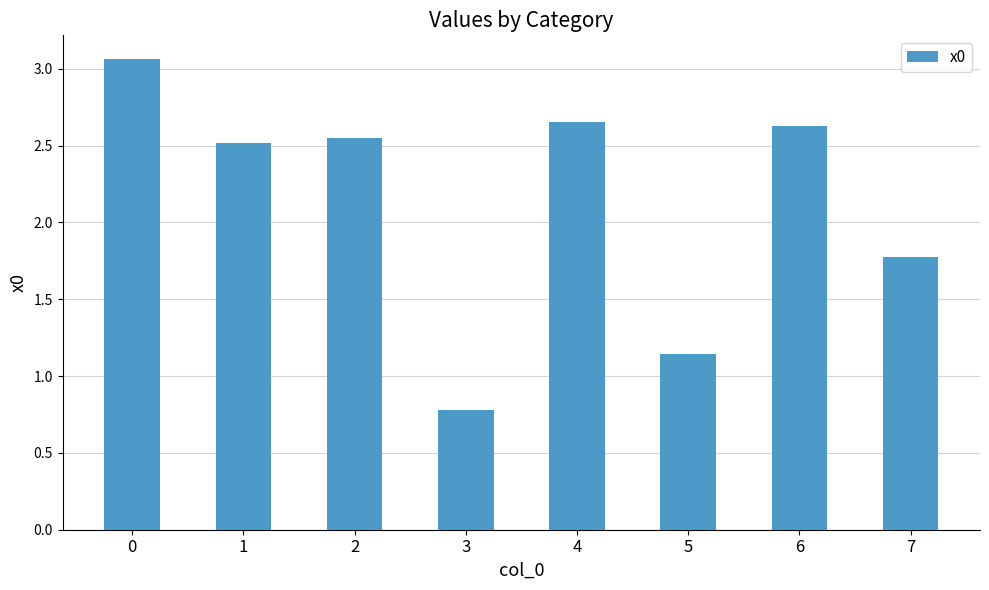

What is the average value?

2.1